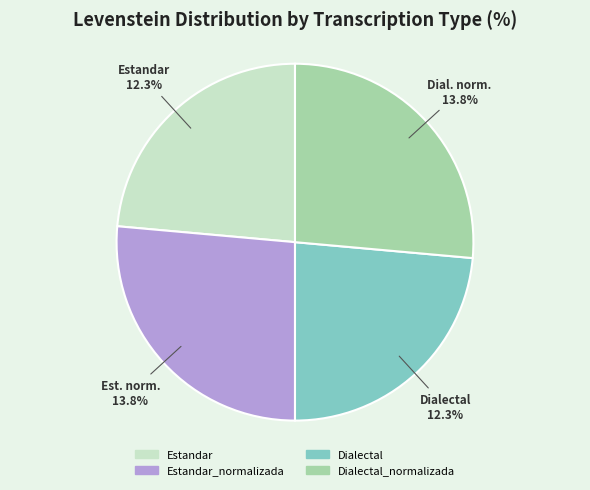

Is there a majority slice in this chart?

No